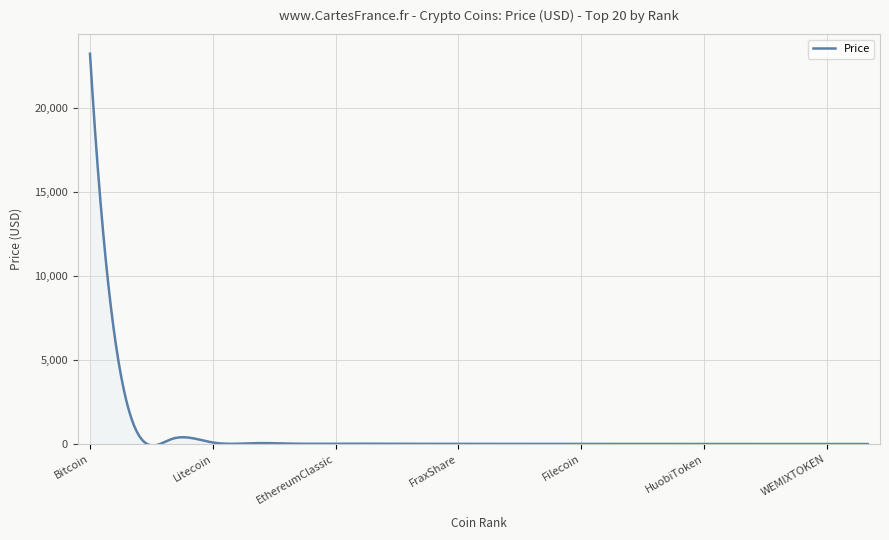

What is the difference between the maximum and minimum values?

23279.4